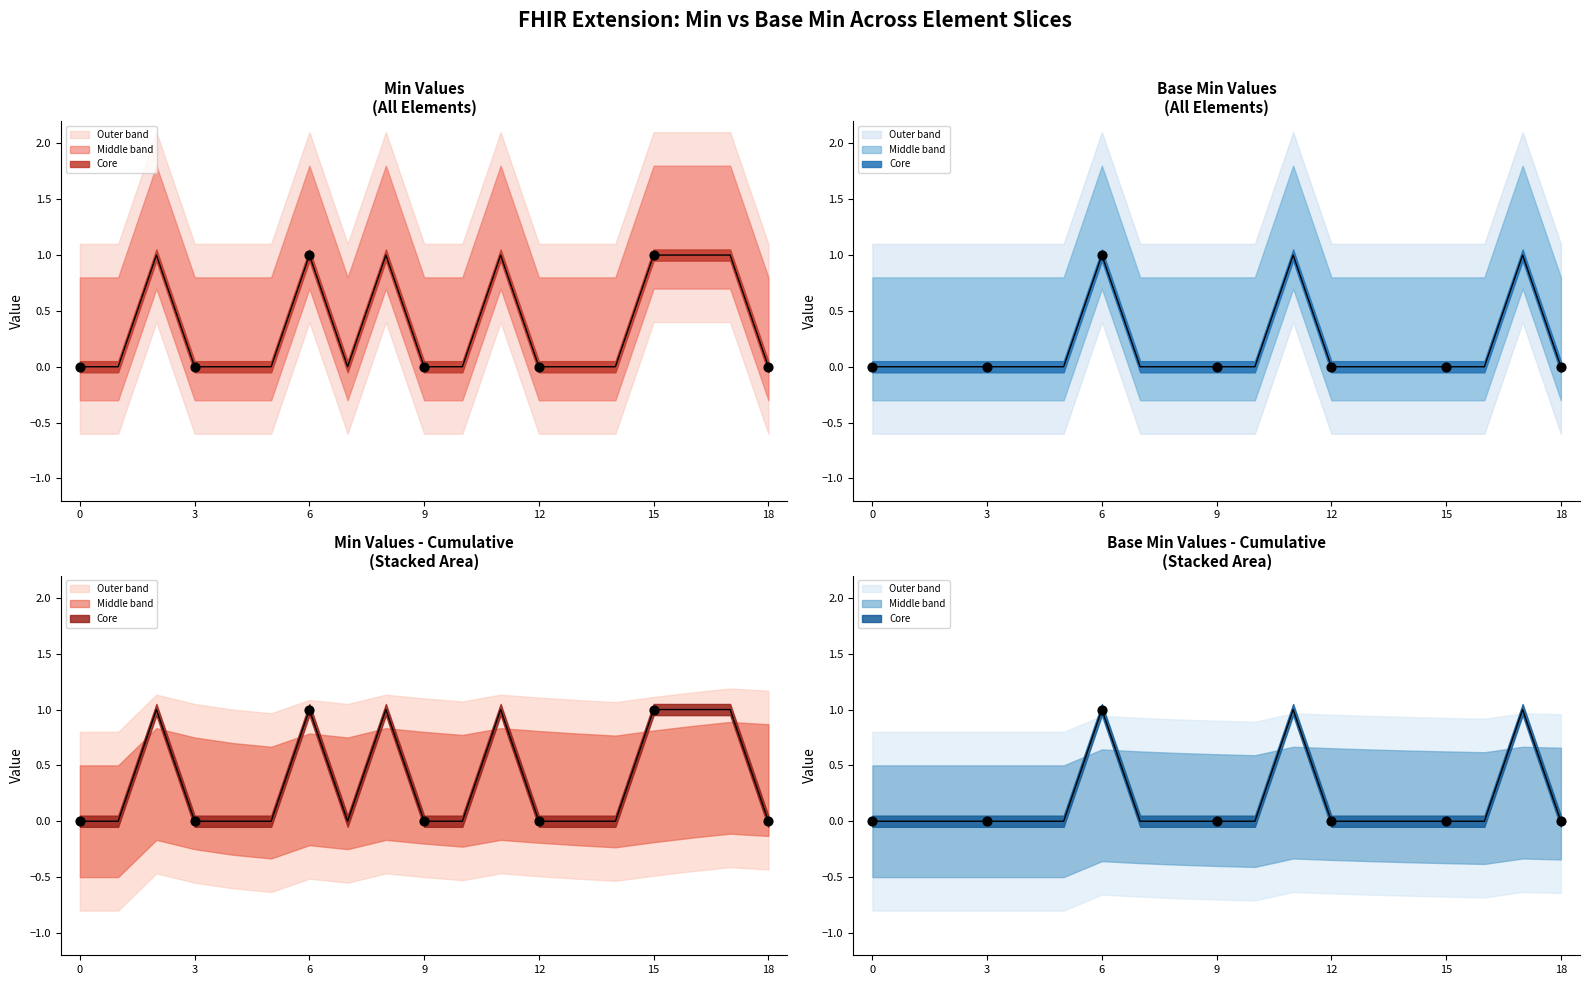

Which has a higher value, 6 or 18?

6